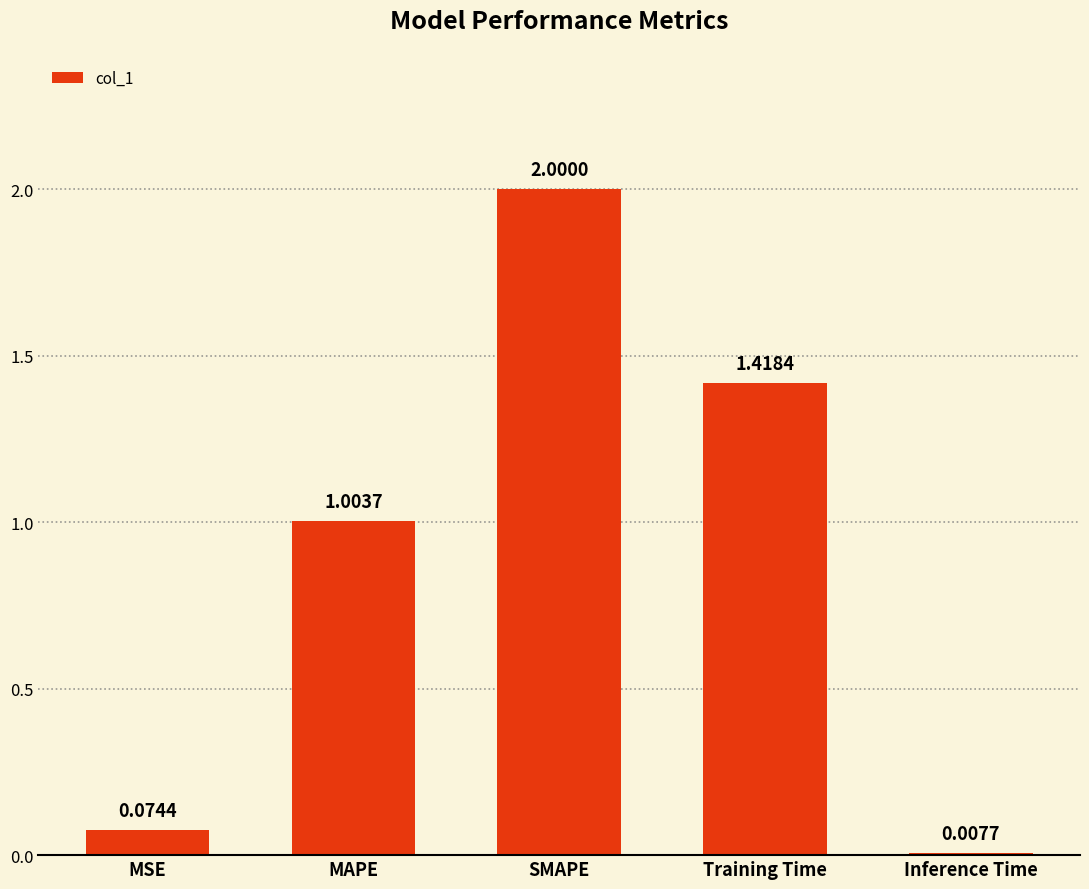

Where does the data first go above 1?

MAPE